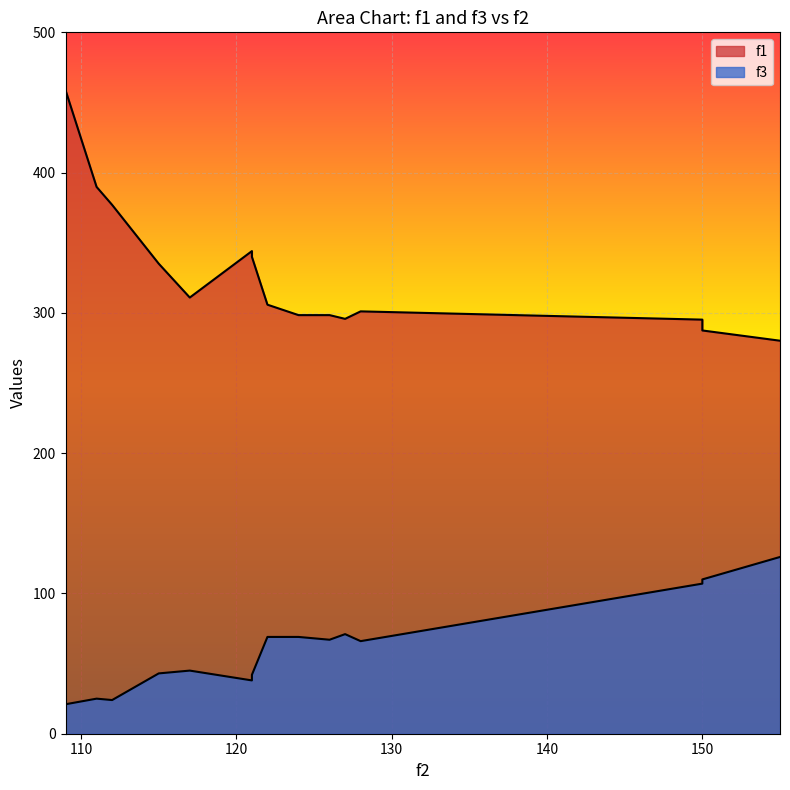

In f1, how many points are higher than both neighbors (excluding endpoints)?

2